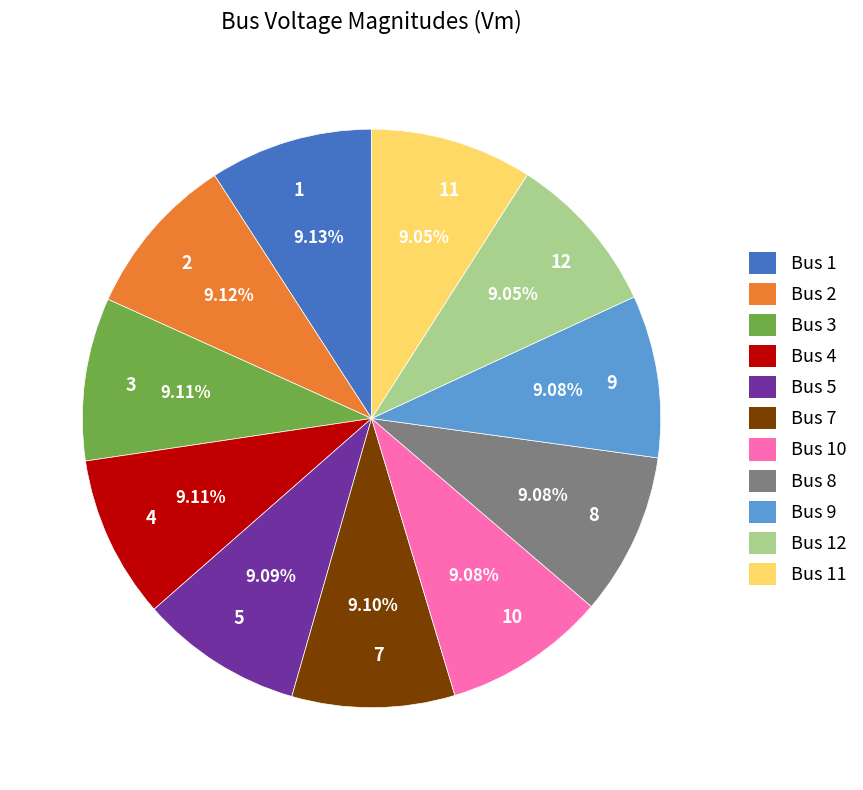

Is it true that 12 is 1% of the pie?

False